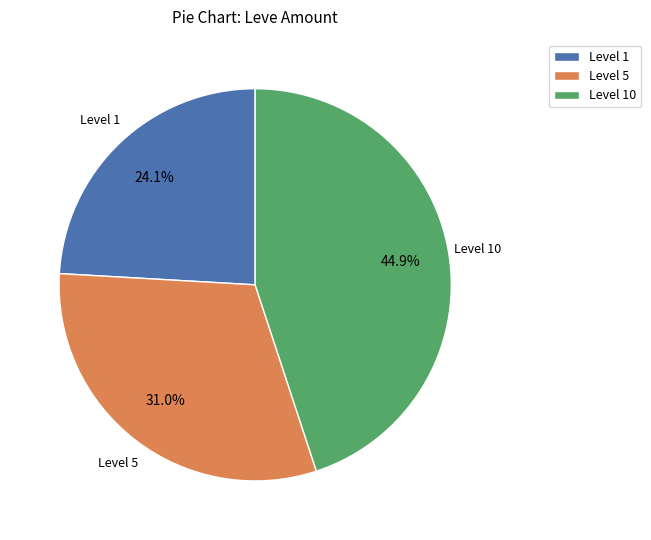

How many slices are in this pie chart?

3